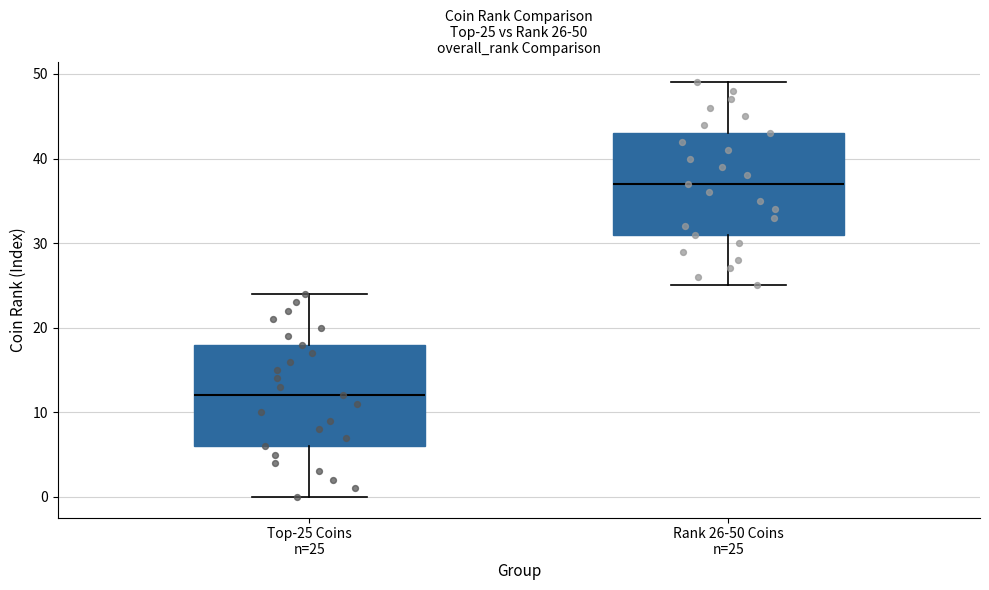

Which box has the highest median line?

Rank 26-50 Coins n=25